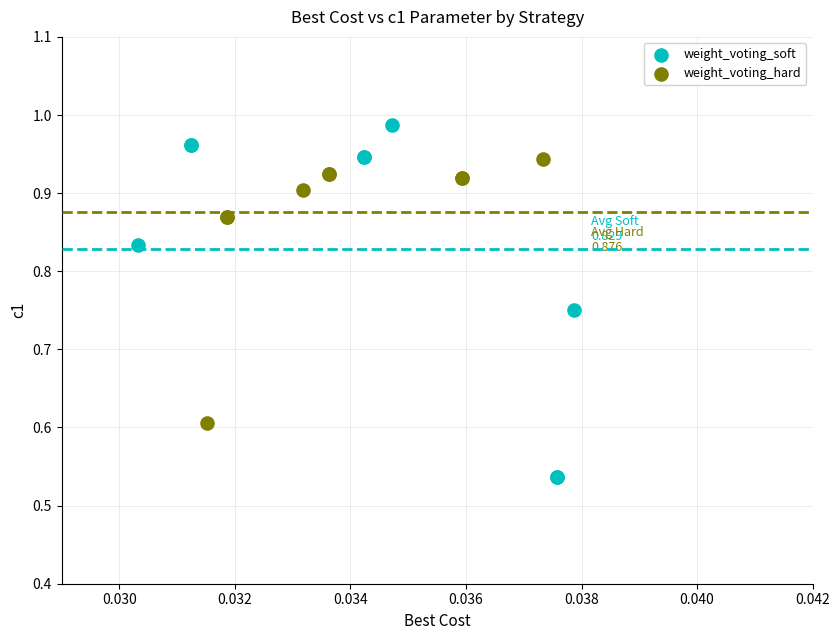

Which series has the largest Y range (max minus min)?

weight_voting_soft